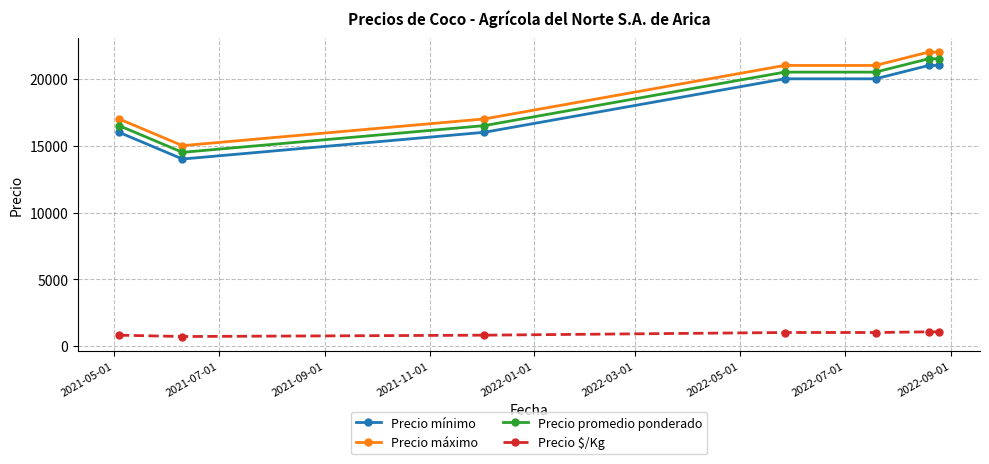

What is the value of the Precio máximo point at the 6th from the left?

22000